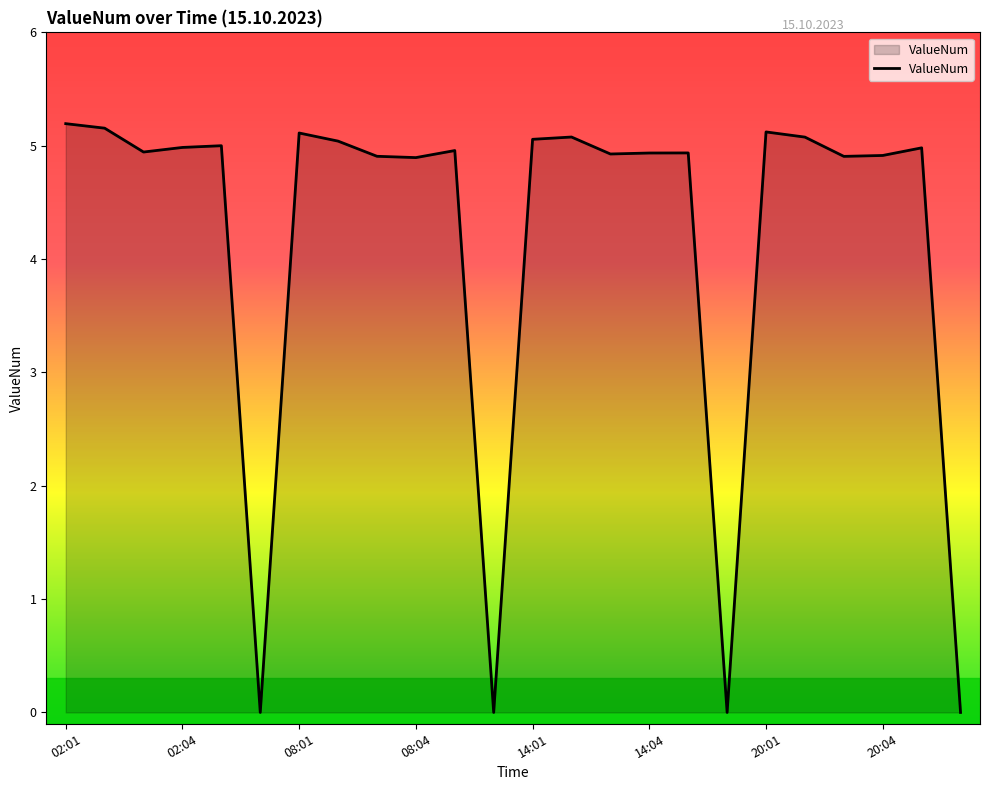

What is the maximum value shown in the chart?

5.2